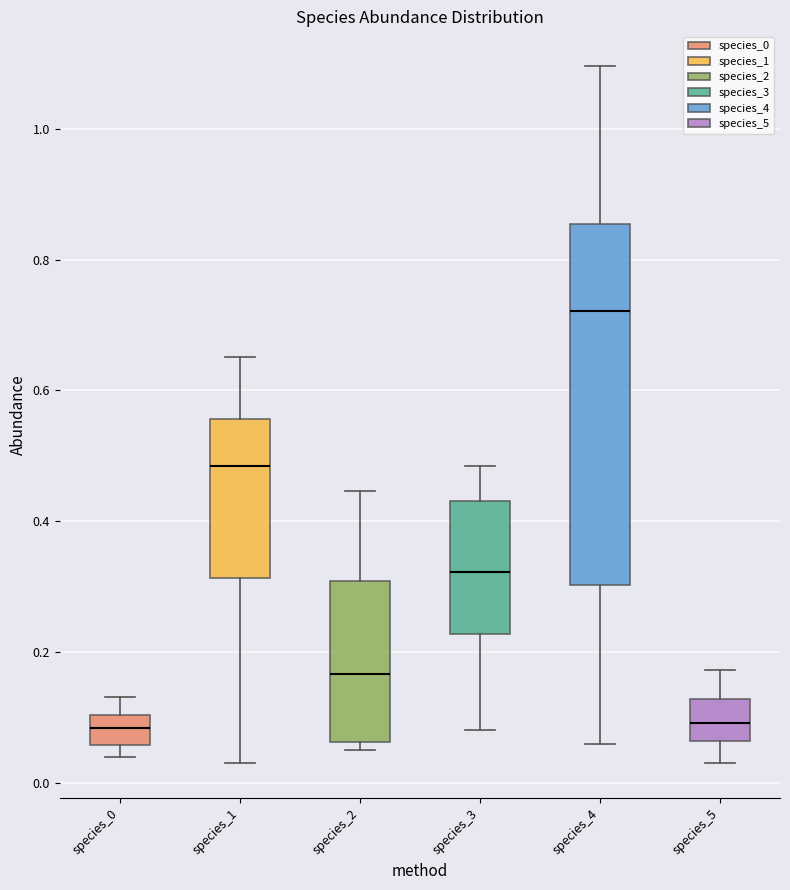

Where does the lower whisker of the box for species_5 end on the y-axis? The values are not printed on the chart, so give them approximately, as read against the axis.

0.02